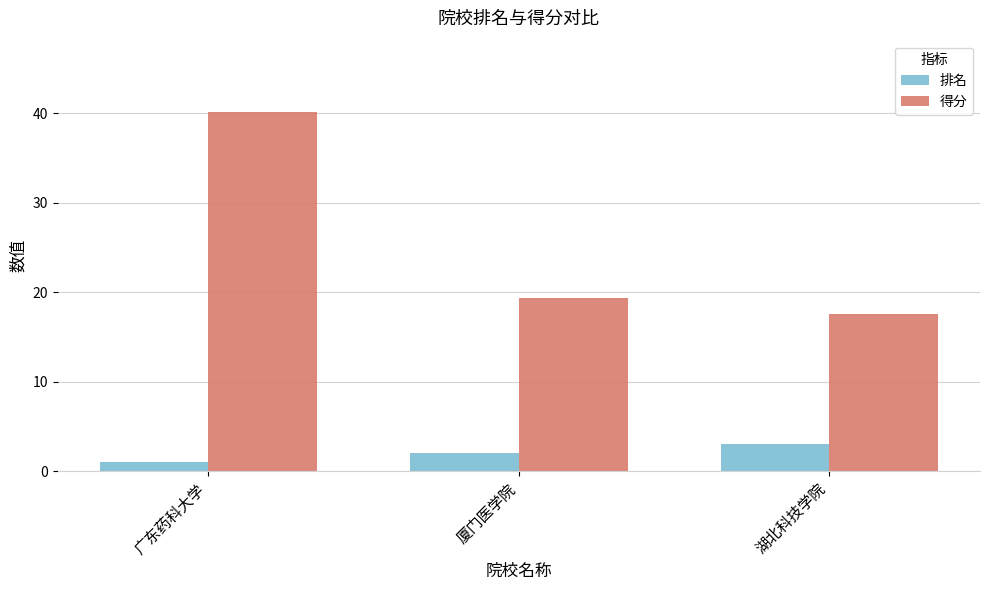

At which label does 排名 reach its peak?

湖北科技学院